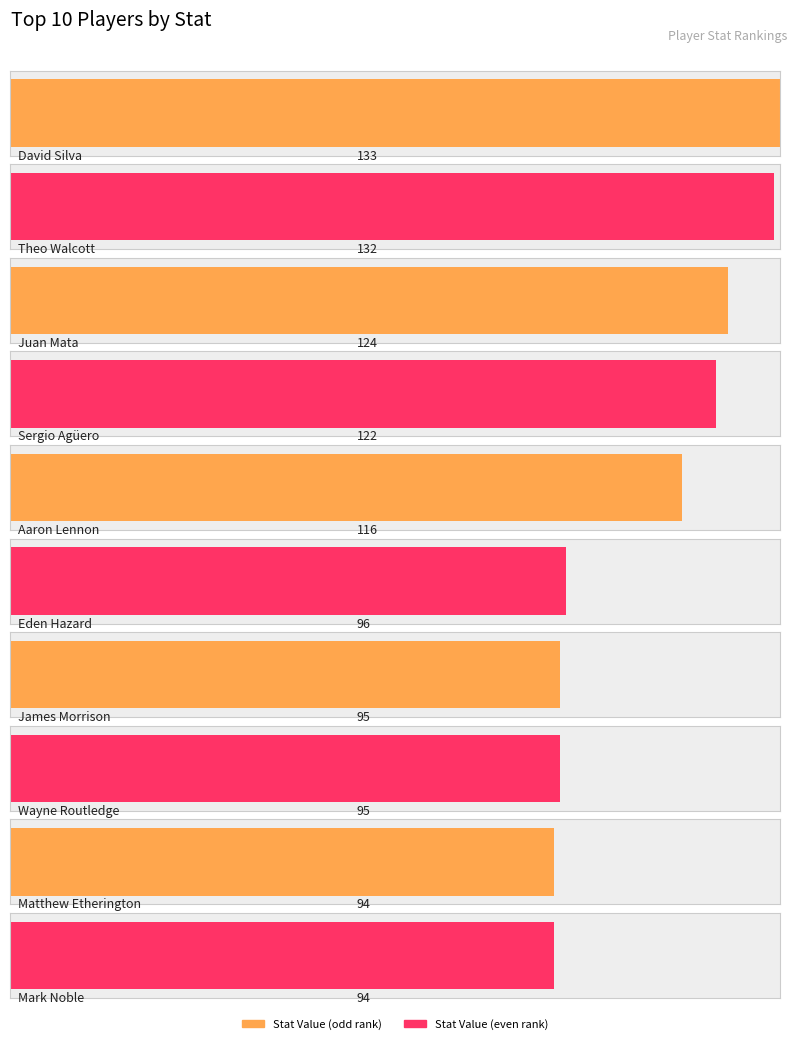

What position from the left is James Morrison?

7